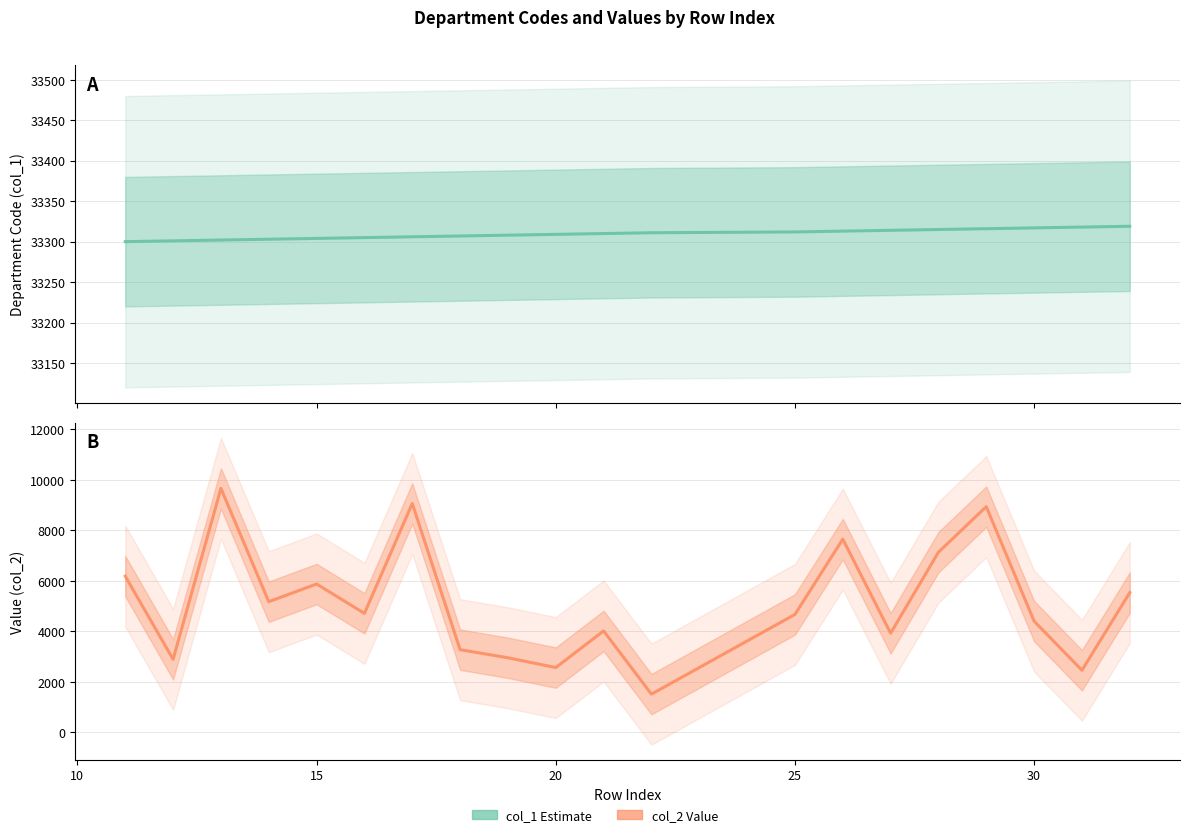

How many lines are shown in the chart?

2